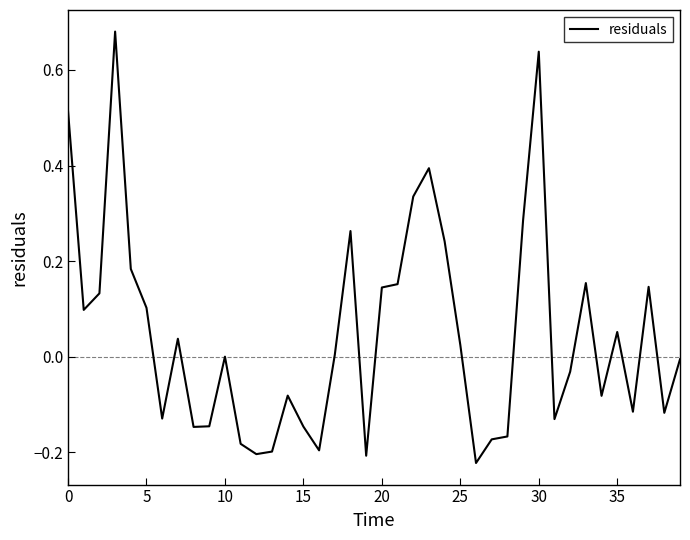

True or false: the data has more than 1 interior local peaks.

True